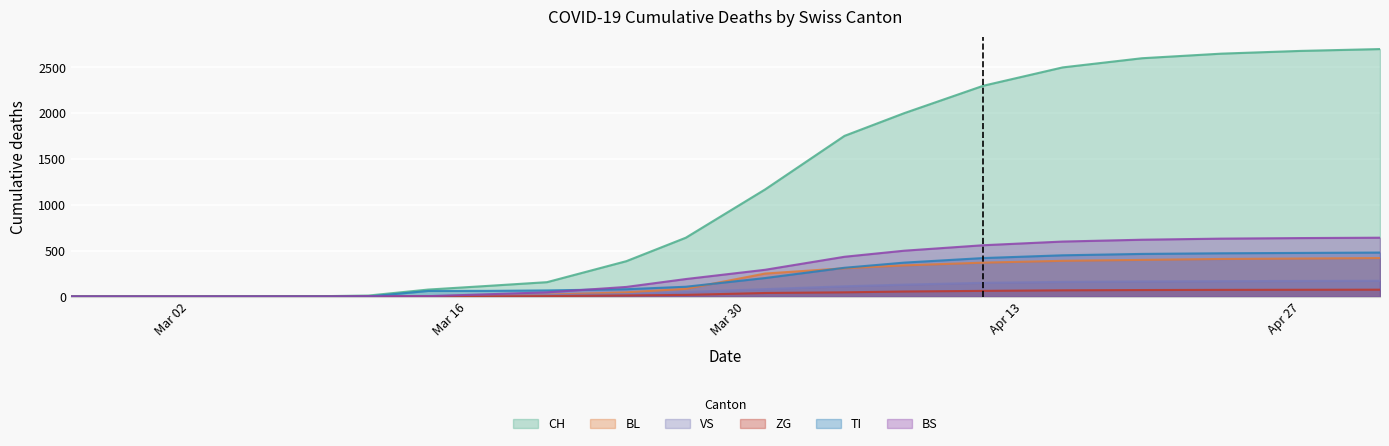

True or false: BS and VS cross at least once.

True